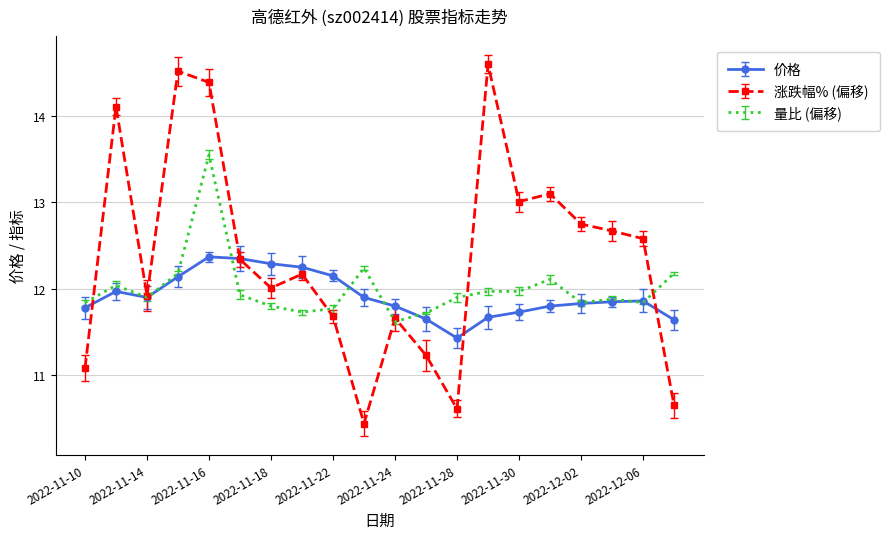

What is the minimum value shown in the chart?

10.4